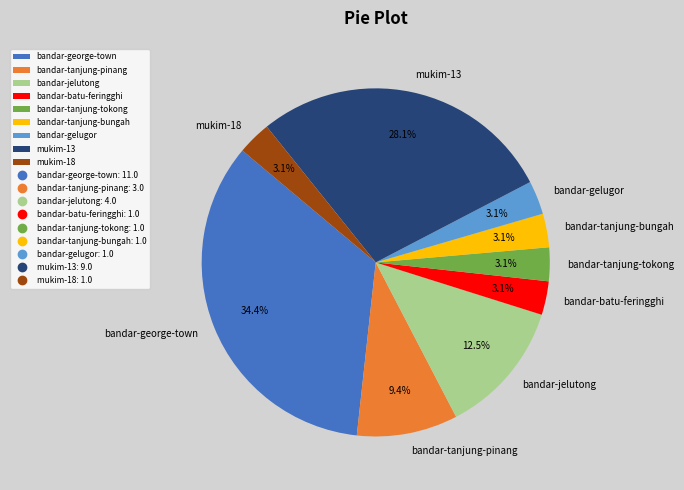

How much of the chart is everything except bandar-george-town?

65.6%